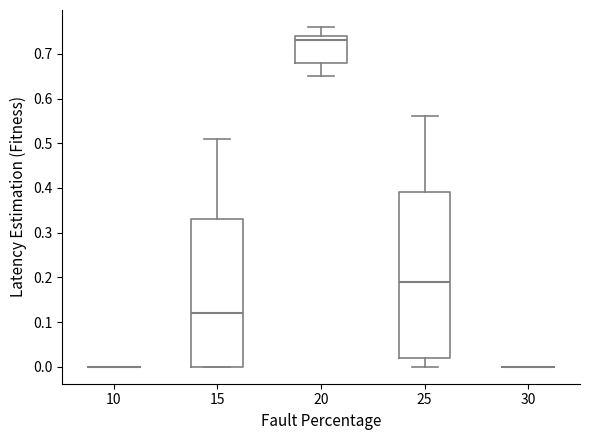

Reading left to right, transcribe this box plot: for each box, give where its median line is, the range the box spans, and where its two whiskers end, as read against the y-axis. The values are not printed on the chart, so give them approximately, as read against the axis.

10: box collapsed to a line at 0.00, whiskers 0.00 to 0.00
15: median 0.12, box 0.00 to 0.33, whiskers 0.00 to 0.51
20: median 0.73, box 0.68 to 0.74, whiskers 0.65 to 0.76
25: median 0.19, box 0.02 to 0.39, whiskers 0.00 to 0.56
30: box collapsed to a line at 0.00, whiskers 0.00 to 0.00